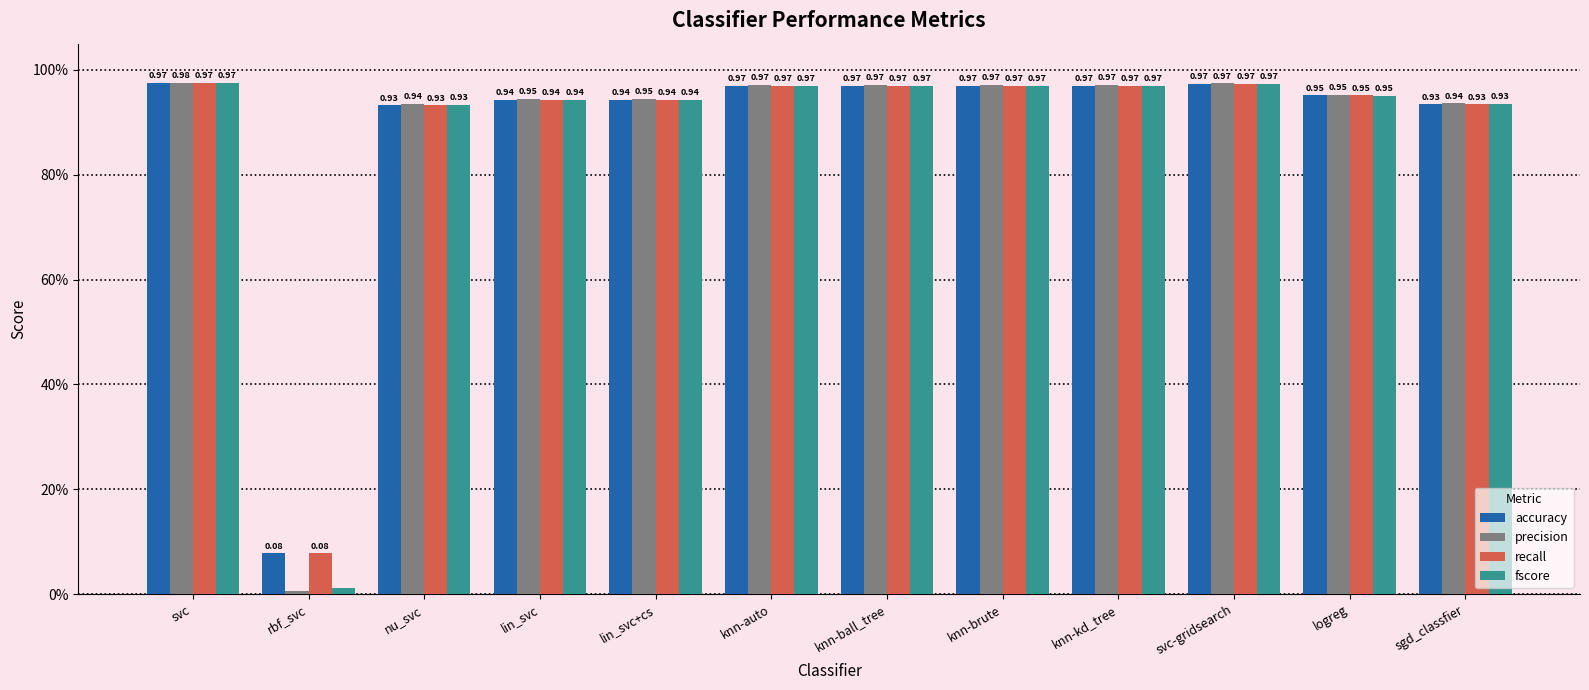

Read the fscore value at nu_svc.

0.9